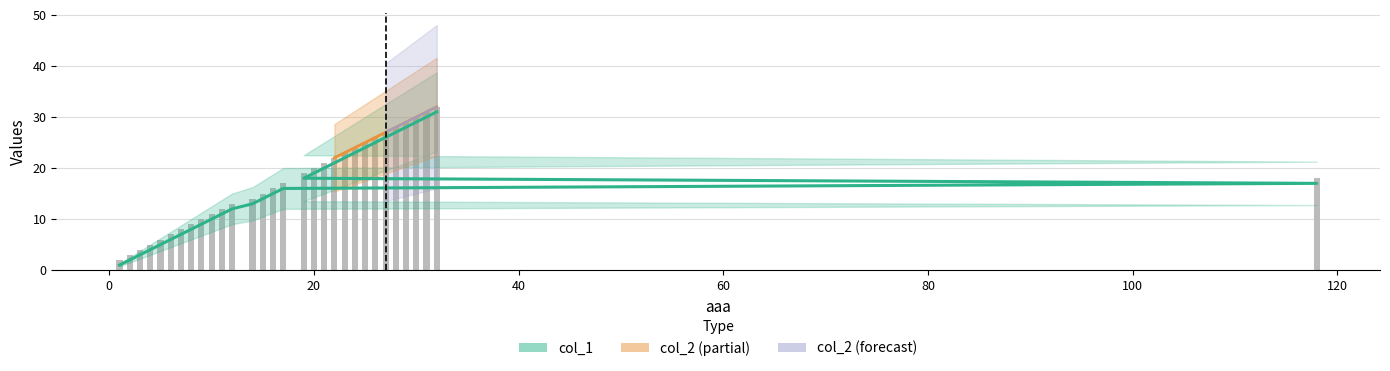

Reading left to right, extract all data points from this chart.

col_1: 1	2	3	4	5	6	7	8	9	10	11	12	13	14	15	16	17	18	19	20	21	22	23	24	25	26	27	28	29	30	31
col_2: 2	3	4	5	6	7	8	9	10	11	12	13	14	15	16	17	18	19	20	21	22	23	24	25	26	27	28	29	30	31	32